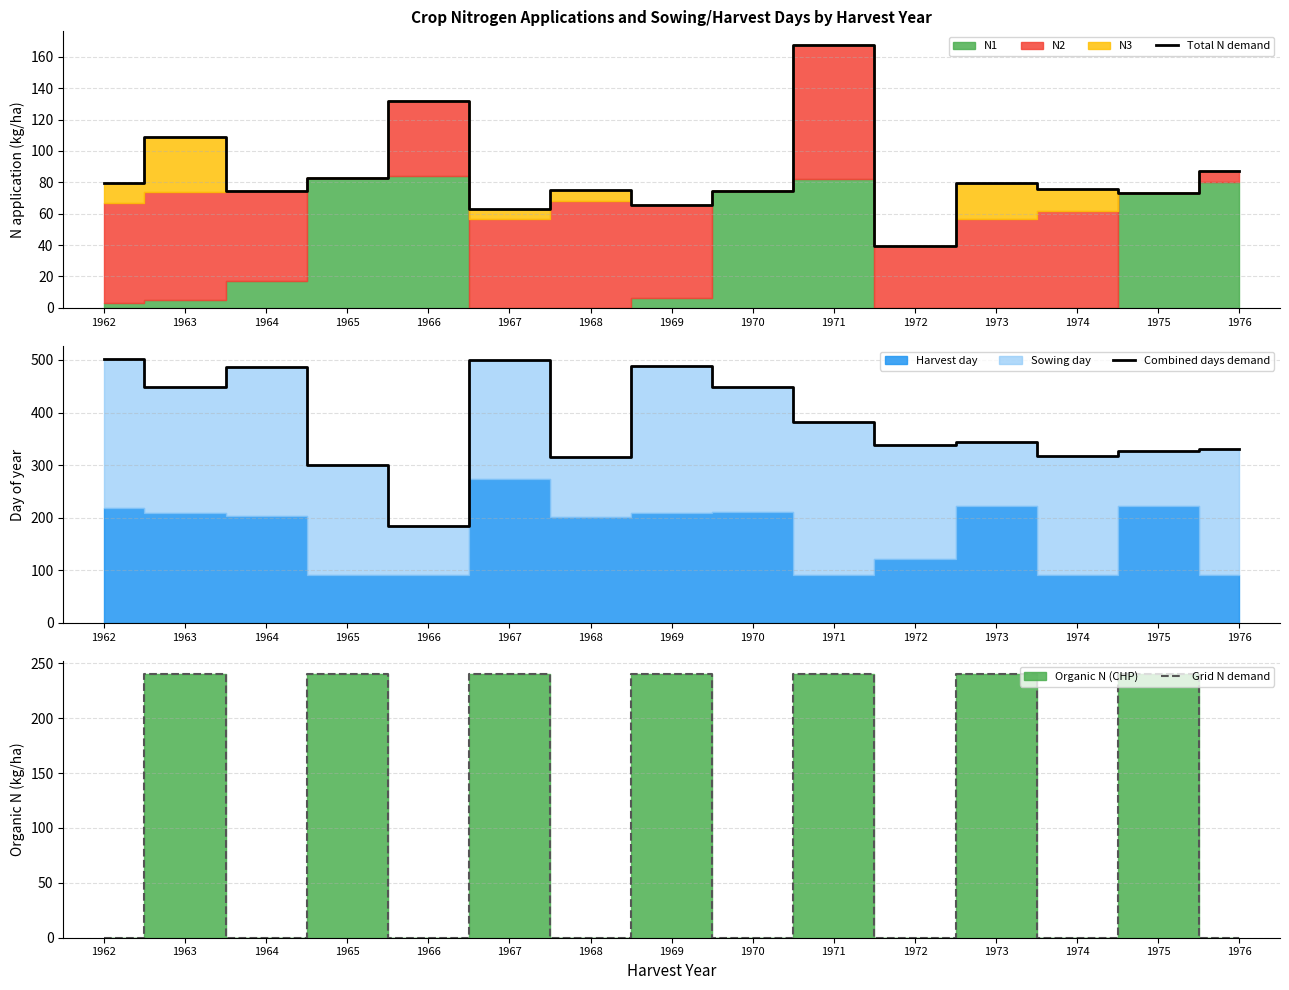

Rank the series by their maximum value, from lowest to highest.

Total N demand, Grid N demand, Combined days demand